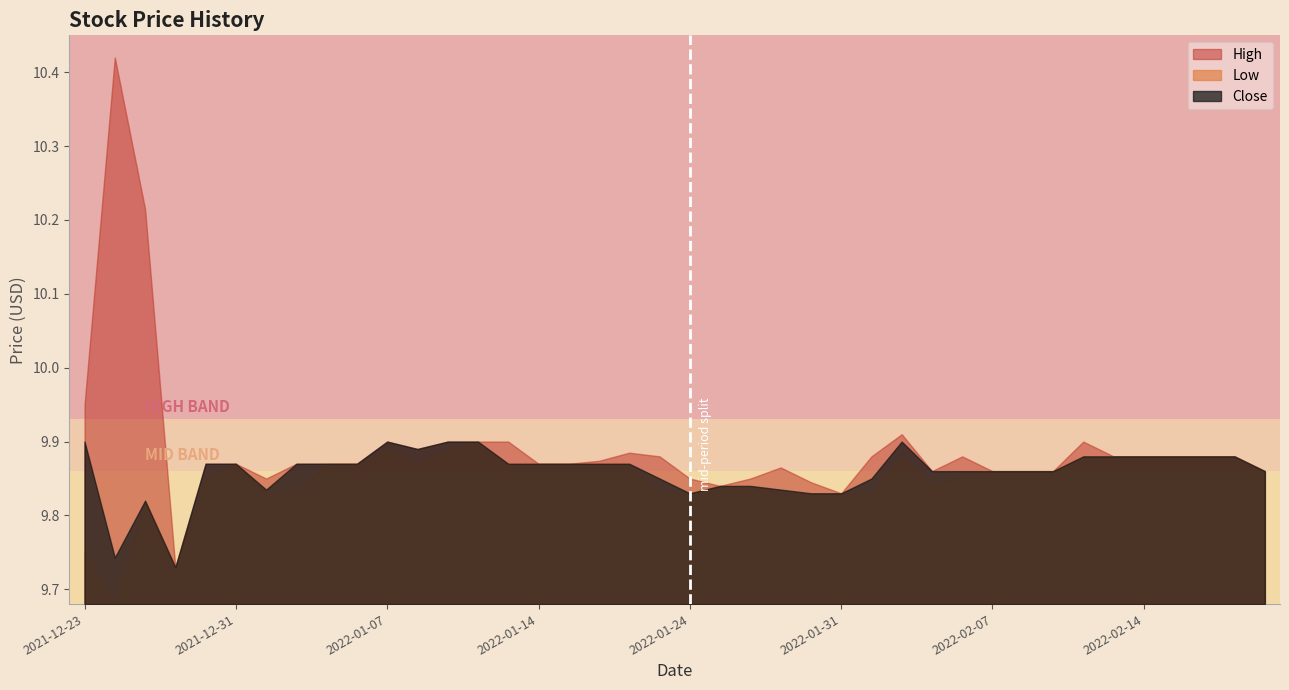

Reading left to right, list all the values displayed in this chart.

High: 9.9	10.4	10.2	9.7	9.9	9.9	9.9	9.9	9.9	9.9	9.9	9.9	9.9	9.9	9.9	9.9	9.9	9.9	9.9	9.9	9.9	9.8	9.9	9.9	9.8	9.8	9.9	9.9	9.9	9.9	9.9	9.9	9.9	9.9	9.9	9.9	9.9	9.9	9.9	9.9
Low: 9.8	9.7	9.8	9.7	9.9	9.9	9.8	9.8	9.9	9.9	9.9	9.9	9.9	9.9	9.9	9.9	9.9	9.9	9.9	9.8	9.8	9.8	9.8	9.8	9.8	9.8	9.8	9.9	9.8	9.9	9.9	9.9	9.9	9.9	9.9	9.9	9.9	9.9	9.9	9.9
Close: 9.9	9.7	9.8	9.7	9.9	9.9	9.8	9.9	9.9	9.9	9.9	9.9	9.9	9.9	9.9	9.9	9.9	9.9	9.9	9.9	9.8	9.8	9.8	9.8	9.8	9.8	9.9	9.9	9.9	9.9	9.9	9.9	9.9	9.9	9.9	9.9	9.9	9.9	9.9	9.9